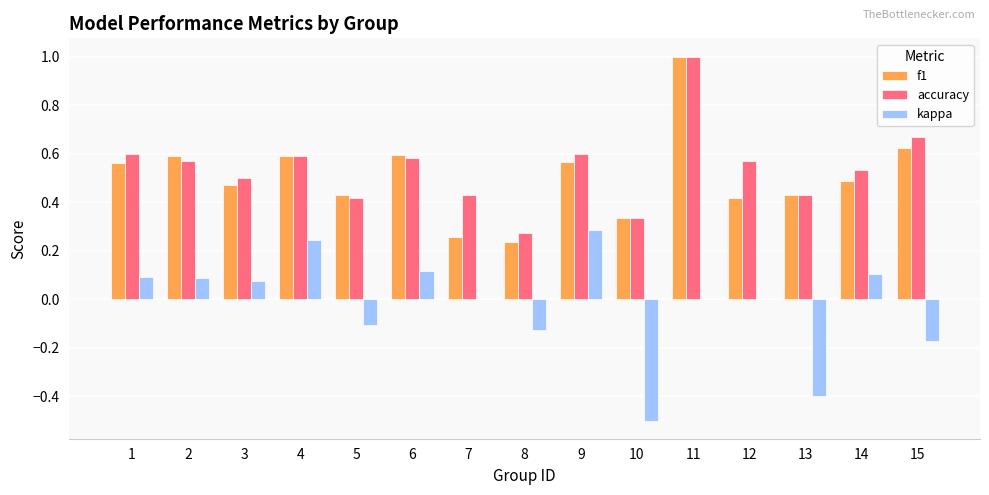

At which label is f1 closest to 0?

8